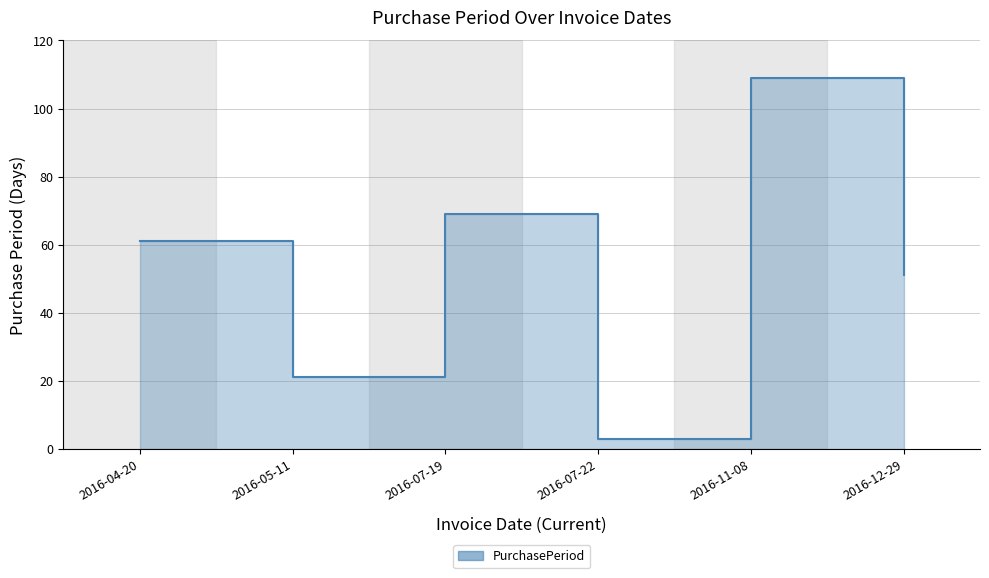

How many points are lower than both their immediate neighbors (excluding endpoints)?

2